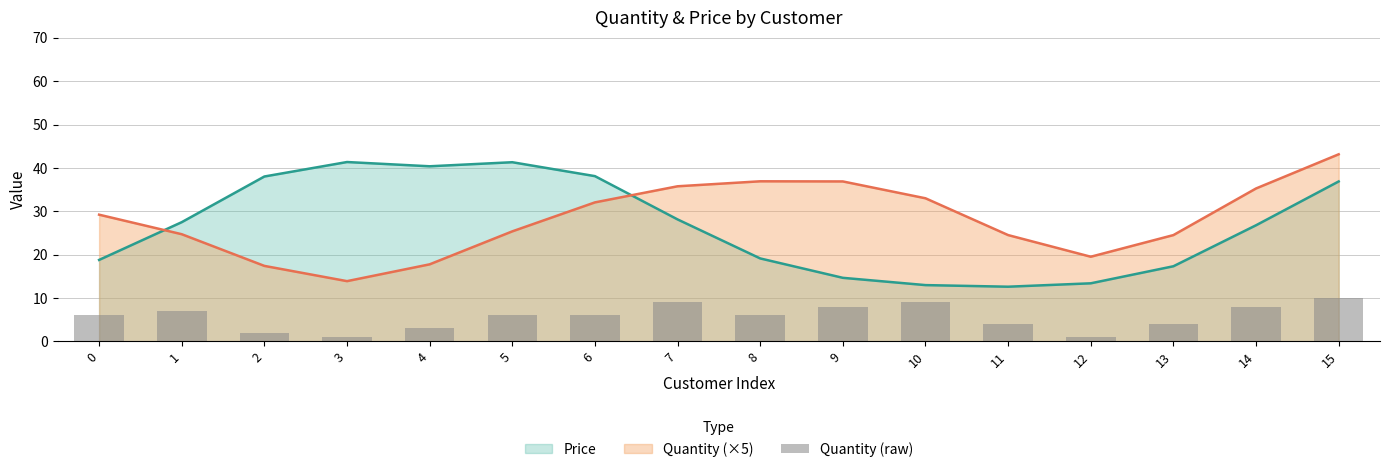

How many values are below 6?

6